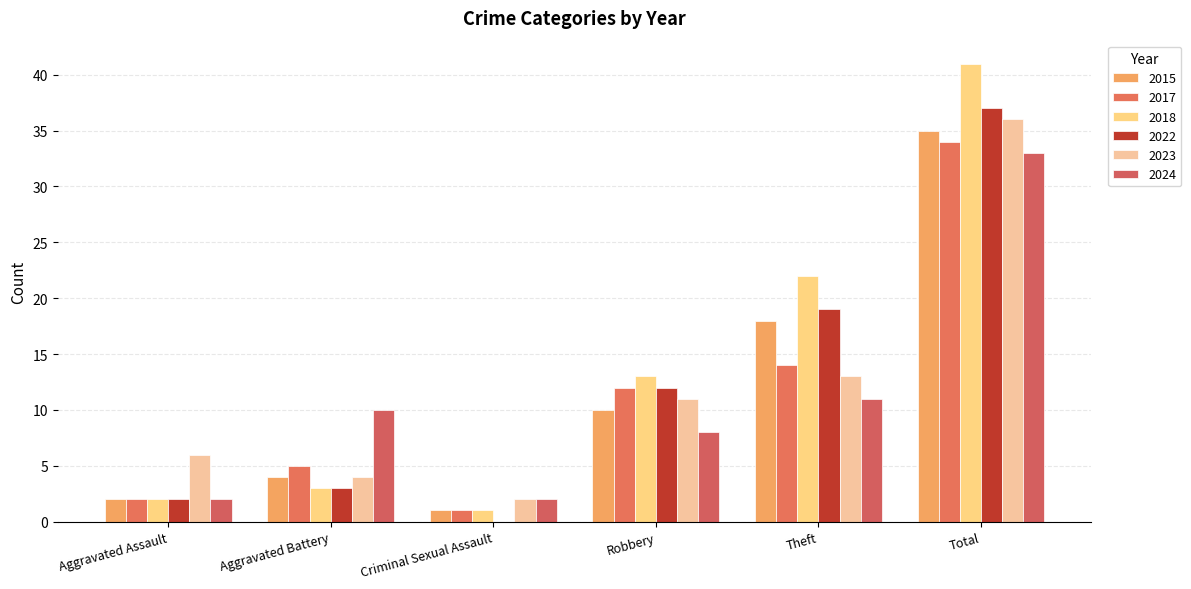

What is the sum of all 2022 values?

73